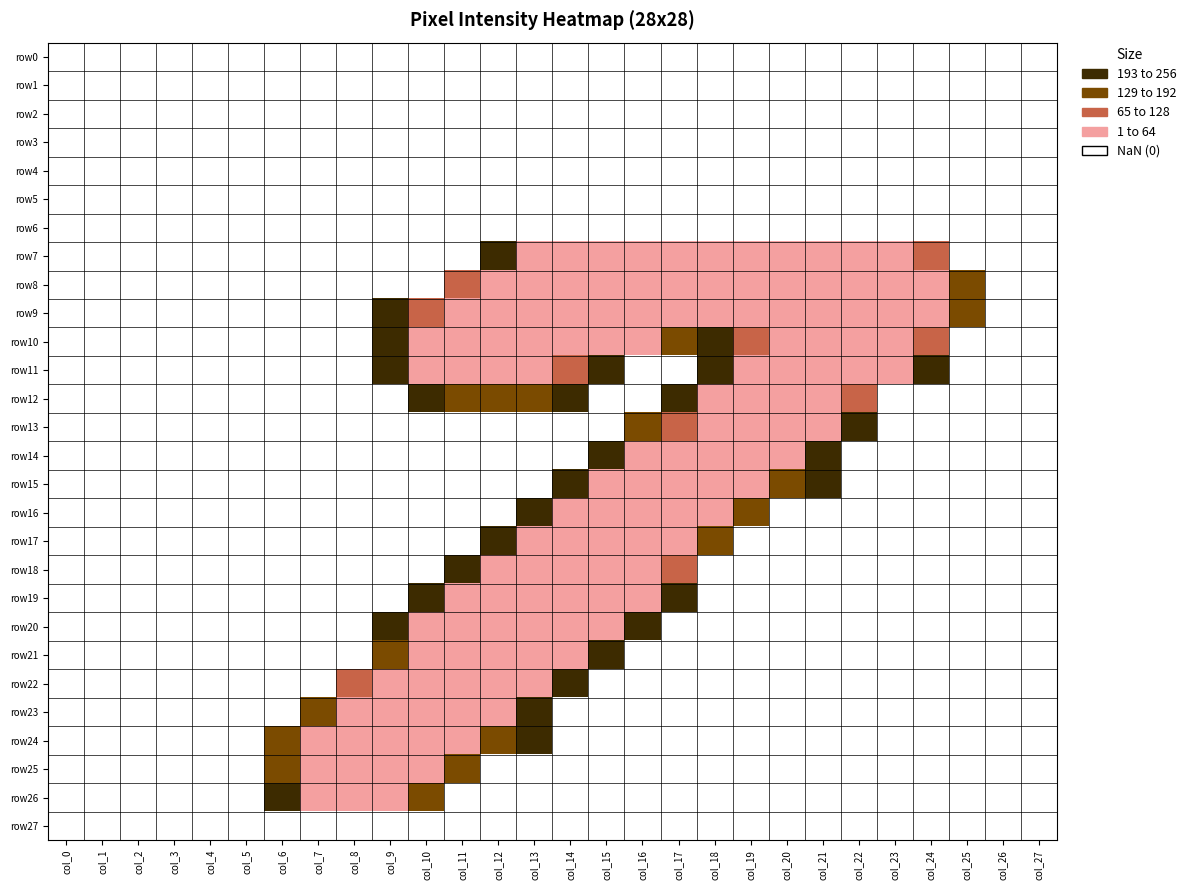

Which has a higher value, col_0 or col_10?

col_10